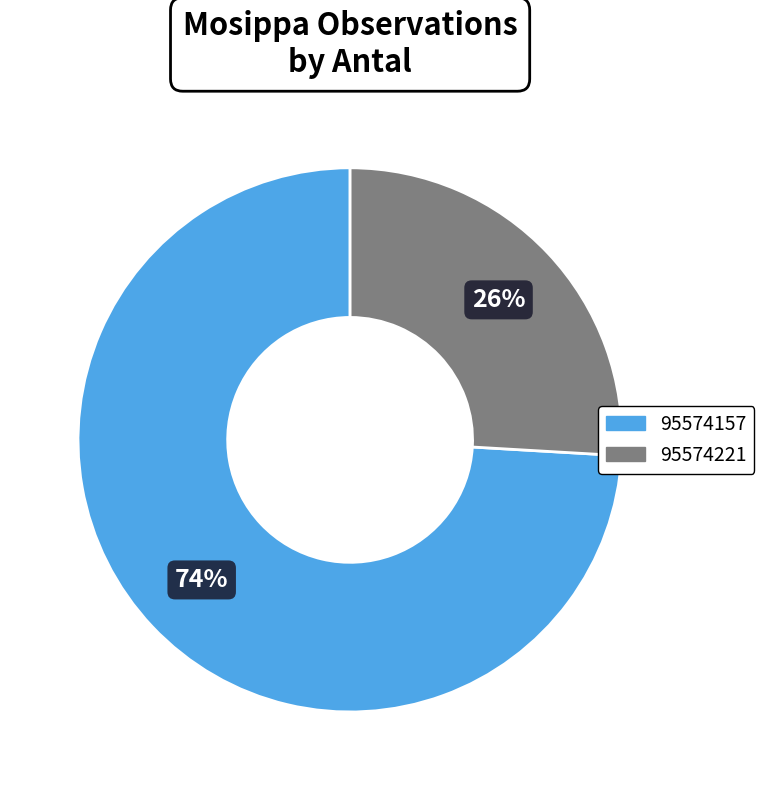

Combined, do 95574157 and 95574221 account for over 50%?

Yes